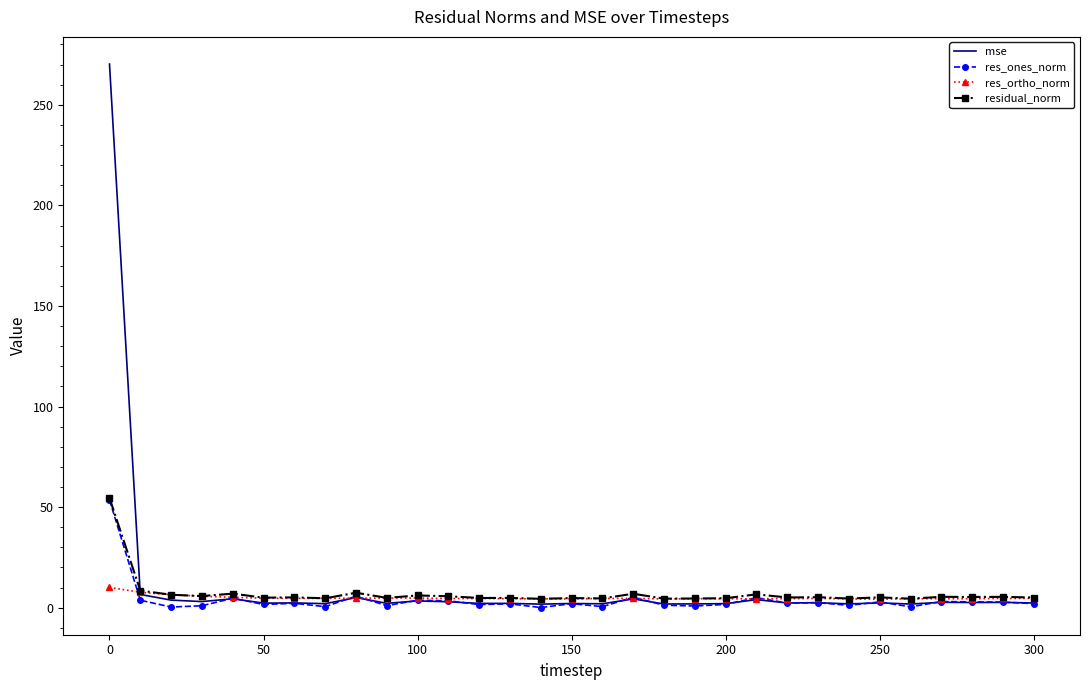

What is the greatest value displayed?

270.3